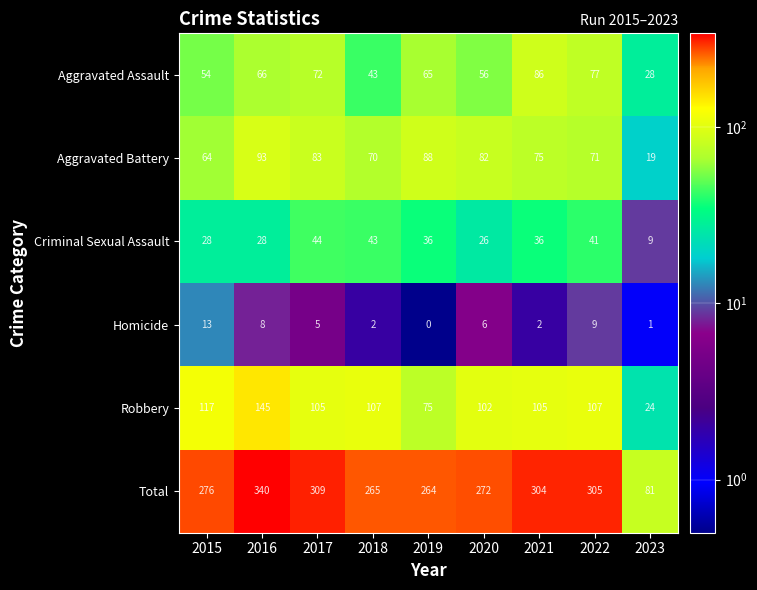

At which label does Homicide first exceed 5?

2015